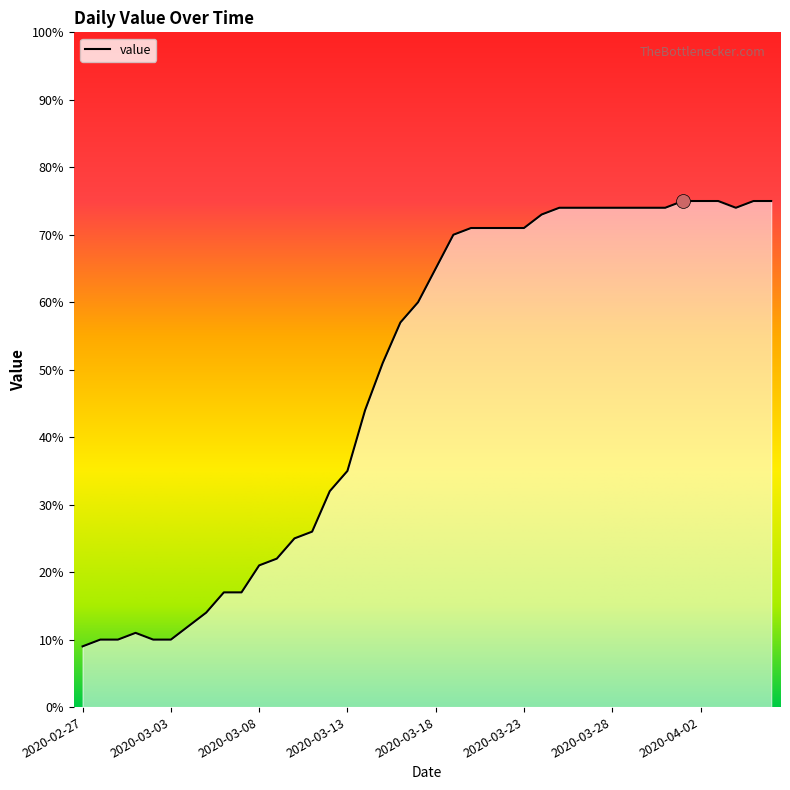

What is the difference between the maximum and minimum values?

66